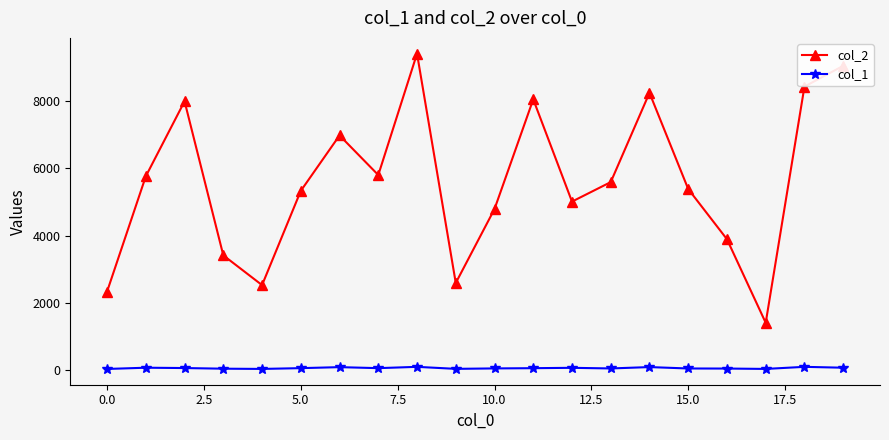

What is the maximum value shown in the chart?

9421